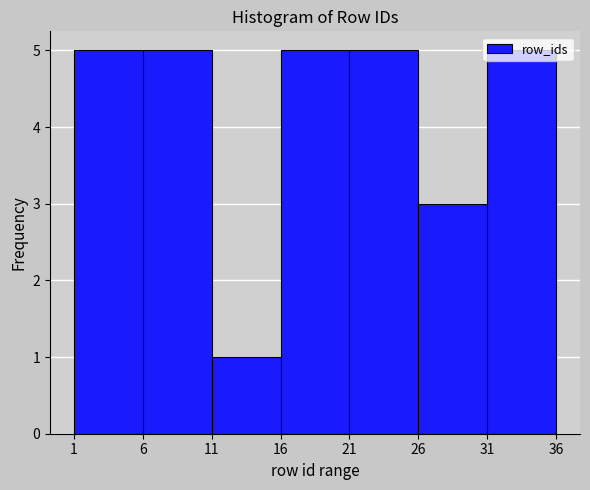

How tall is the bar that spans 21 to 26 on the x-axis? The values are not printed on the chart, so give them approximately, as read against the axis.

5